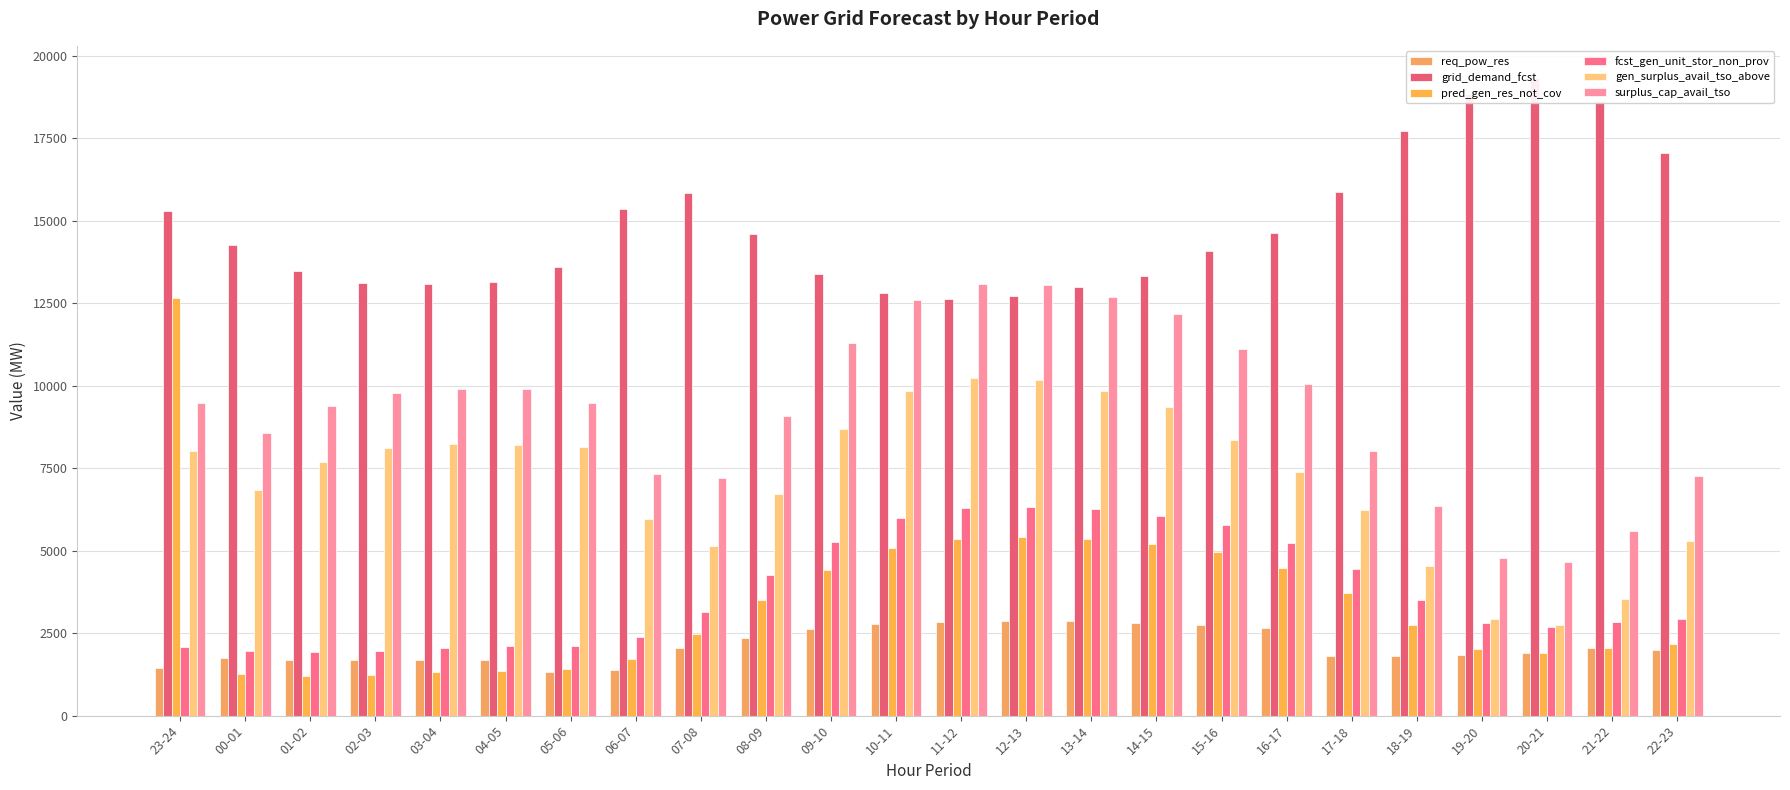

What is the difference between the req_pow_res values at 08-09 and 16-17?

304